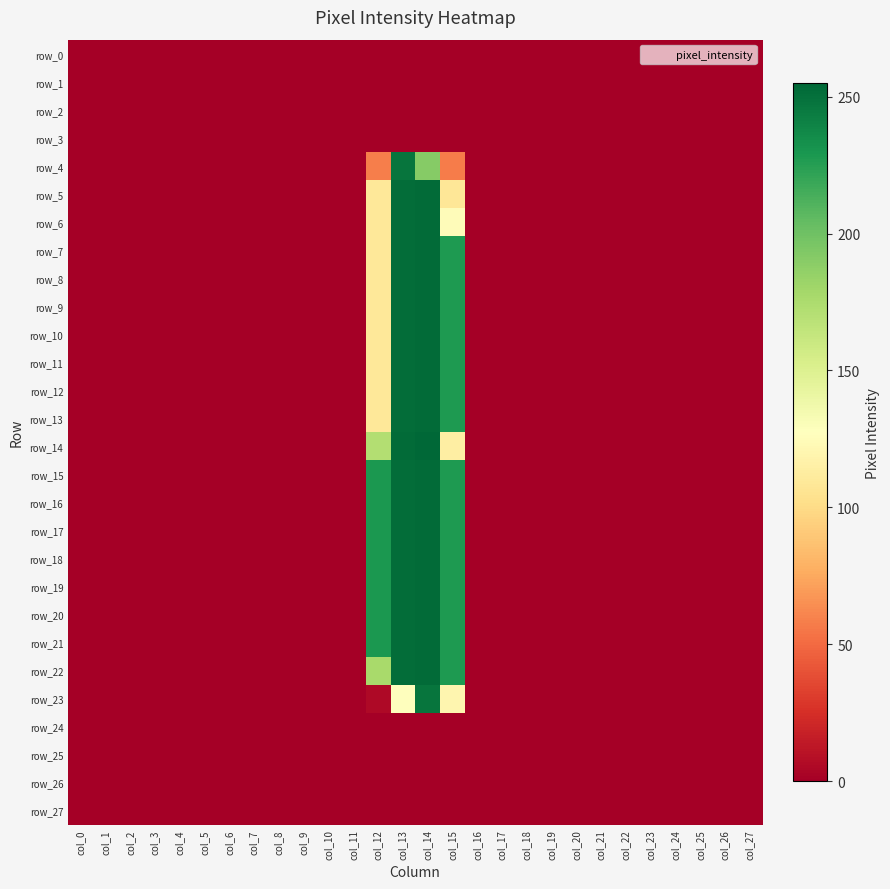

Reading right to left, list all the values displayed in this chart.

row_0: 0	0	0	0	0	0	0	0	0	0	0	0	0	0	0	0	0	0	0	0	0	0	0	0	0	0	0	0
row_1: 0	0	0	0	0	0	0	0	0	0	0	0	0	0	0	0	0	0	0	0	0	0	0	0	0	0	0	0
row_2: 0	0	0	0	0	0	0	0	0	0	0	0	0	0	0	0	0	0	0	0	0	0	0	0	0	0	0	0
row_3: 0	0	0	0	0	0	0	0	0	0	0	0	0	0	0	0	0	0	0	0	0	0	0	0	0	0	0	0
row_4: 0	0	0	0	0	0	0	0	0	0	0	0	57	191	248	58	0	0	0	0	0	0	0	0	0	0	0	0
row_5: 0	0	0	0	0	0	0	0	0	0	0	0	108	253	252	109	0	0	0	0	0	0	0	0	0	0	0	0
row_6: 0	0	0	0	0	0	0	0	0	0	0	0	125	253	252	109	0	0	0	0	0	0	0	0	0	0	0	0
row_7: 0	0	0	0	0	0	0	0	0	0	0	0	228	253	252	109	0	0	0	0	0	0	0	0	0	0	0	0
row_8: 0	0	0	0	0	0	0	0	0	0	0	0	228	253	252	109	0	0	0	0	0	0	0	0	0	0	0	0
row_9: 0	0	0	0	0	0	0	0	0	0	0	0	228	253	252	109	0	0	0	0	0	0	0	0	0	0	0	0
row_10: 0	0	0	0	0	0	0	0	0	0	0	0	228	253	252	109	0	0	0	0	0	0	0	0	0	0	0	0
row_11: 0	0	0	0	0	0	0	0	0	0	0	0	228	253	252	109	0	0	0	0	0	0	0	0	0	0	0	0
row_12: 0	0	0	0	0	0	0	0	0	0	0	0	228	253	252	109	0	0	0	0	0	0	0	0	0	0	0	0
row_13: 0	0	0	0	0	0	0	0	0	0	0	0	228	253	252	109	0	0	0	0	0	0	0	0	0	0	0	0
row_14: 0	0	0	0	0	0	0	0	0	0	0	0	114	255	253	172	0	0	0	0	0	0	0	0	0	0	0	0
row_15: 0	0	0	0	0	0	0	0	0	0	0	0	228	253	252	229	0	0	0	0	0	0	0	0	0	0	0	0
row_16: 0	0	0	0	0	0	0	0	0	0	0	0	228	253	252	229	0	0	0	0	0	0	0	0	0	0	0	0
row_17: 0	0	0	0	0	0	0	0	0	0	0	0	228	253	252	229	0	0	0	0	0	0	0	0	0	0	0	0
row_18: 0	0	0	0	0	0	0	0	0	0	0	0	228	253	252	229	0	0	0	0	0	0	0	0	0	0	0	0
row_19: 0	0	0	0	0	0	0	0	0	0	0	0	228	253	252	229	0	0	0	0	0	0	0	0	0	0	0	0
row_20: 0	0	0	0	0	0	0	0	0	0	0	0	228	253	252	229	0	0	0	0	0	0	0	0	0	0	0	0
row_21: 0	0	0	0	0	0	0	0	0	0	0	0	228	253	252	229	0	0	0	0	0	0	0	0	0	0	0	0
row_22: 0	0	0	0	0	0	0	0	0	0	0	0	228	253	252	177	0	0	0	0	0	0	0	0	0	0	0	0
row_23: 0	0	0	0	0	0	0	0	0	0	0	0	120	248	127	5	0	0	0	0	0	0	0	0	0	0	0	0
row_24: 0	0	0	0	0	0	0	0	0	0	0	0	0	0	0	0	0	0	0	0	0	0	0	0	0	0	0	0
row_25: 0	0	0	0	0	0	0	0	0	0	0	0	0	0	0	0	0	0	0	0	0	0	0	0	0	0	0	0
row_26: 0	0	0	0	0	0	0	0	0	0	0	0	0	0	0	0	0	0	0	0	0	0	0	0	0	0	0	0
row_27: 0	0	0	0	0	0	0	0	0	0	0	0	0	0	0	0	0	0	0	0	0	0	0	0	0	0	0	0